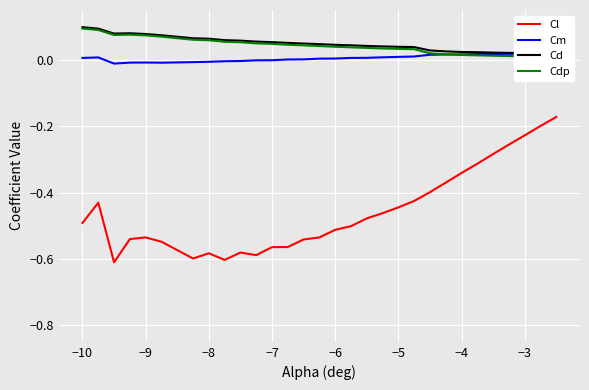

How many lines are shown in the chart?

4